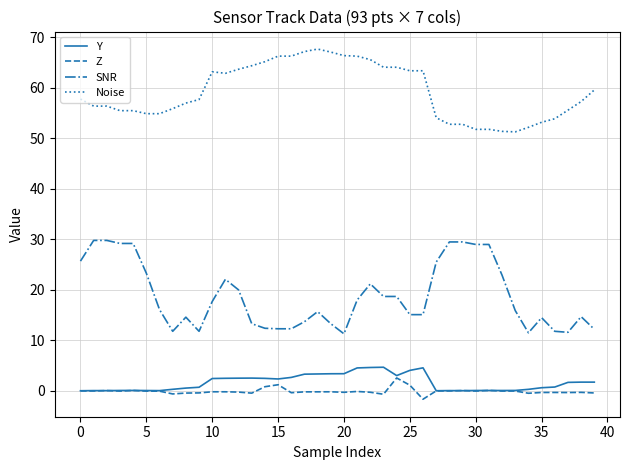

Which series has the largest range (max minus min)?

SNR